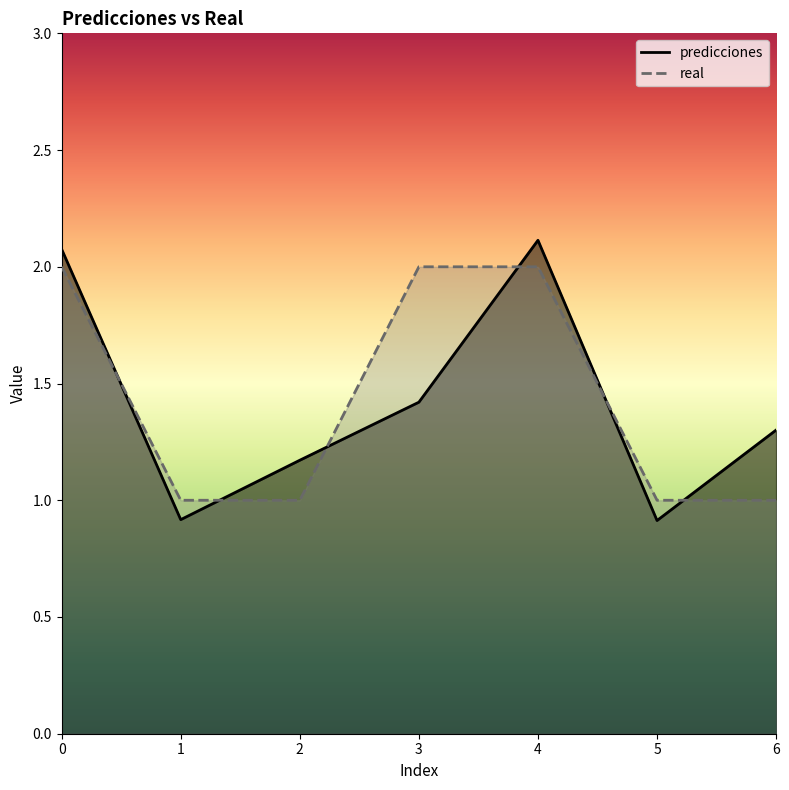

Does the chart have visible grid lines?

No